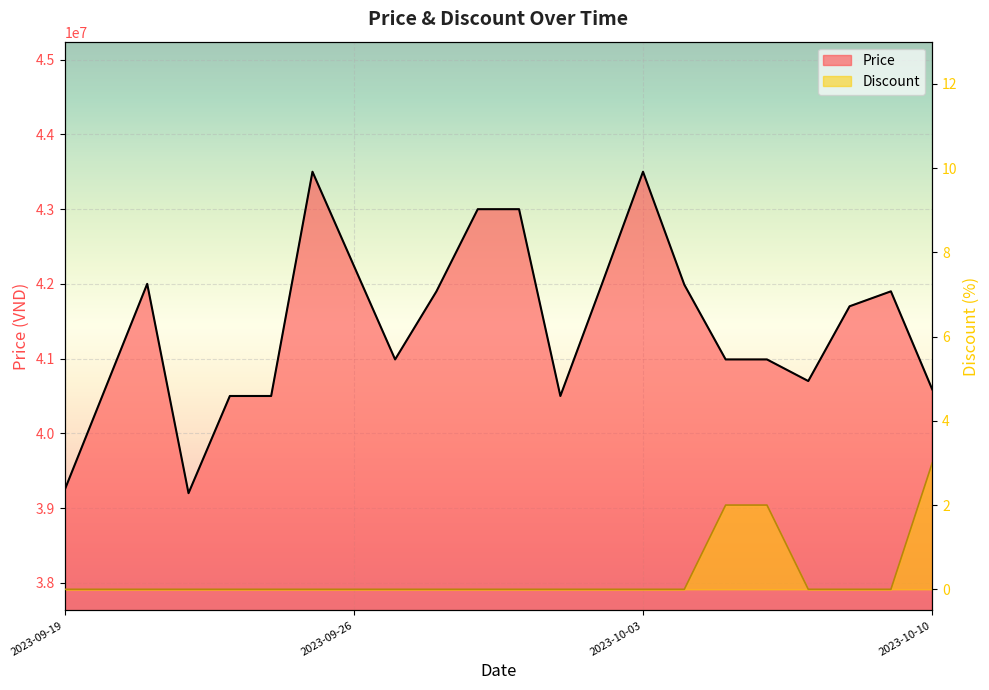

Which label corresponds to the smallest value in the chart?

2023-09-19